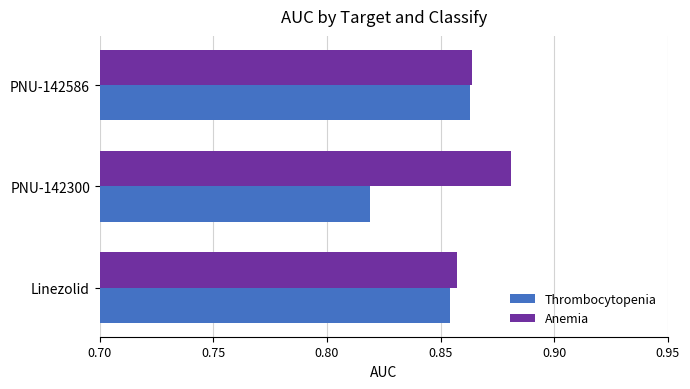

Rank the series by their average value, from highest to lowest.

Anemia, Thrombocytopenia